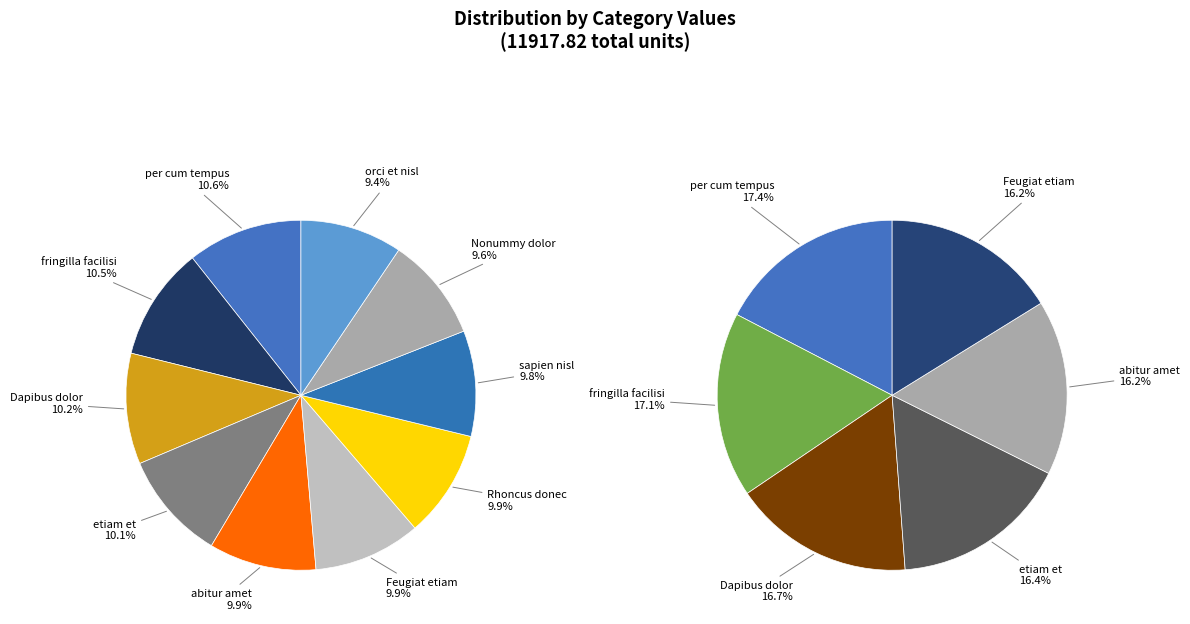

To the nearest percent, what is the combined percentage of etiam et and Rhoncus donec?

20%